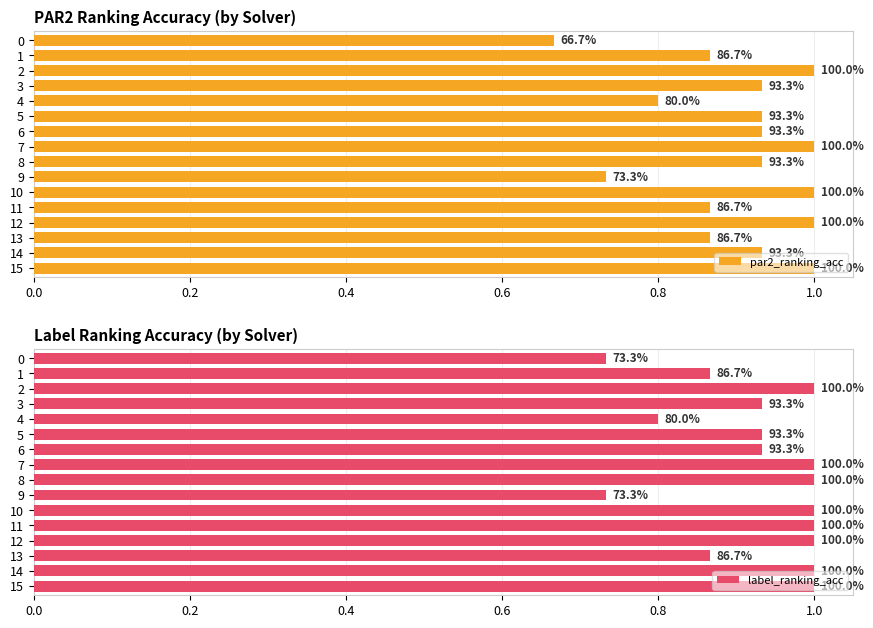

The par2_ranking_acc series shows 1.4 at 13. True or false?

False